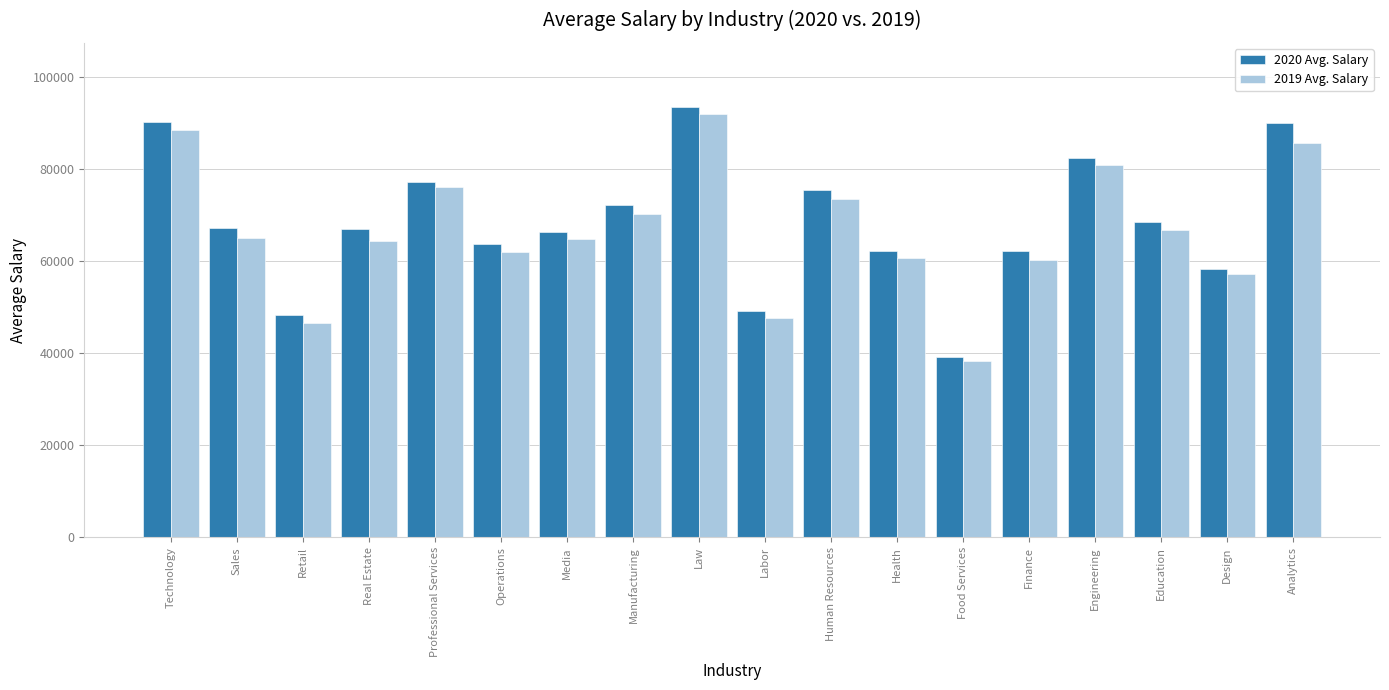

What is the minimum value for 2020 Avg. Salary?

39147.0